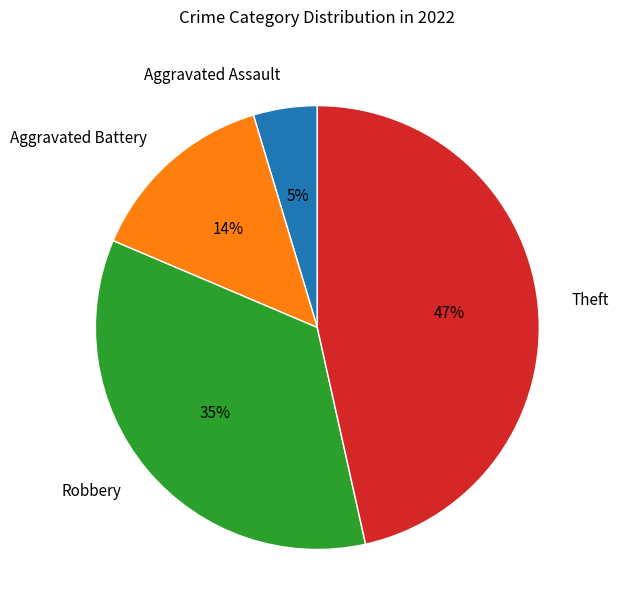

What percentage is the Aggravated Assault slice, to the nearest percent?

5%